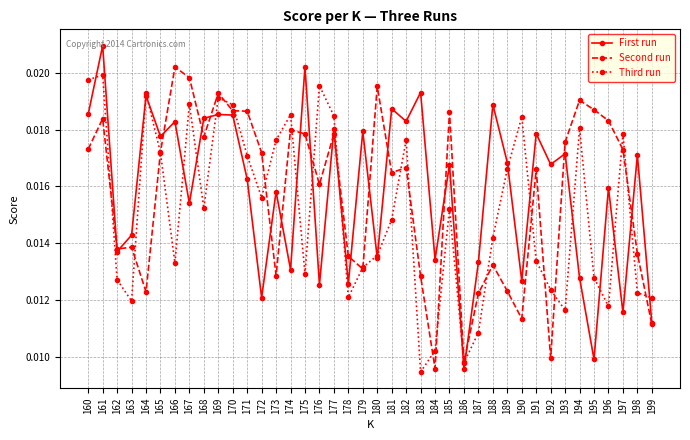

How many series are shown in this chart?

3